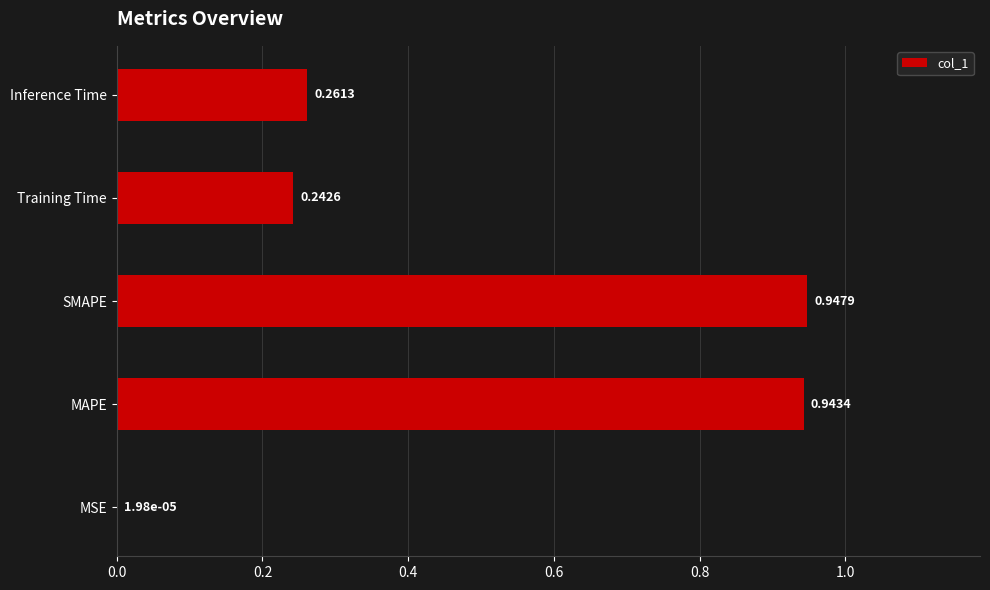

What is the sum of all values?

2.4